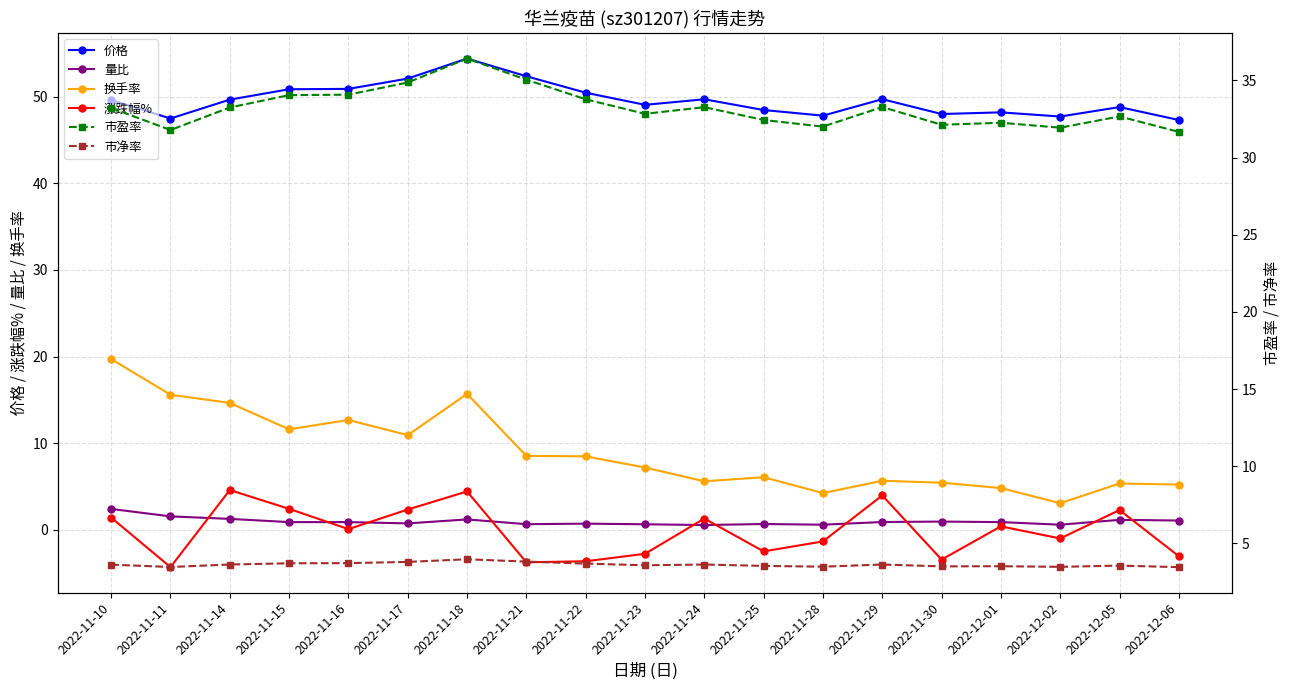

Reading right to left, what are all the values shown in this chart?

价格: 2022-12-06=47.3	2022-12-05=48.8	2022-12-02=47.7	2022-12-01=48.2	2022-11-30=48.0	2022-11-29=49.7	2022-11-28=47.8	2022-11-25=48.5	2022-11-24=49.7	2022-11-23=49.1	2022-11-22=50.5	2022-11-21=52.4	2022-11-18=54.4	2022-11-17=52.1	2022-11-16=50.9	2022-11-15=50.9	2022-11-14=49.7	2022-11-11=47.5	2022-11-10=49.6
量比: 2022-12-06=1.1	2022-12-05=1.1	2022-12-02=0.6	2022-12-01=0.9	2022-11-30=0.9	2022-11-29=0.9	2022-11-28=0.6	2022-11-25=0.7	2022-11-24=0.6	2022-11-23=0.6	2022-11-22=0.7	2022-11-21=0.7	2022-11-18=1.2	2022-11-17=0.7	2022-11-16=0.9	2022-11-15=0.9	2022-11-14=1.3	2022-11-11=1.6	2022-11-10=2.4
换手率: 2022-12-06=5.2	2022-12-05=5.3	2022-12-02=3.1	2022-12-01=4.8	2022-11-30=5.4	2022-11-29=5.7	2022-11-28=4.2	2022-11-25=6.1	2022-11-24=5.6	2022-11-23=7.2	2022-11-22=8.5	2022-11-21=8.5	2022-11-18=15.7	2022-11-17=10.9	2022-11-16=12.7	2022-11-15=11.6	2022-11-14=14.7	2022-11-11=15.6	2022-11-10=19.7
涨跌幅%: 2022-12-06=-3.0	2022-12-05=2.3	2022-12-02=-1.0	2022-12-01=0.4	2022-11-30=-3.4	2022-11-29=4.0	2022-11-28=-1.3	2022-11-25=-2.5	2022-11-24=1.3	2022-11-23=-2.8	2022-11-22=-3.6	2022-11-21=-3.8	2022-11-18=4.4	2022-11-17=2.3	2022-11-16=0.1	2022-11-15=2.4	2022-11-14=4.6	2022-11-11=-4.3	2022-11-10=1.4
市盈率: 2022-12-06=31.7	2022-12-05=32.7	2022-12-02=31.9	2022-12-01=32.3	2022-11-30=32.1	2022-11-29=33.3	2022-11-28=32.0	2022-11-25=32.4	2022-11-24=33.3	2022-11-23=32.8	2022-11-22=33.8	2022-11-21=35.0	2022-11-18=36.4	2022-11-17=34.9	2022-11-16=34.1	2022-11-15=34.0	2022-11-14=33.2	2022-11-11=31.8	2022-11-10=33.2
市净率: 2022-12-06=3.5	2022-12-05=3.6	2022-12-02=3.5	2022-12-01=3.5	2022-11-30=3.5	2022-11-29=3.6	2022-11-28=3.5	2022-11-25=3.5	2022-11-24=3.6	2022-11-23=3.6	2022-11-22=3.7	2022-11-21=3.8	2022-11-18=4.0	2022-11-17=3.8	2022-11-16=3.7	2022-11-15=3.7	2022-11-14=3.6	2022-11-11=3.5	2022-11-10=3.6